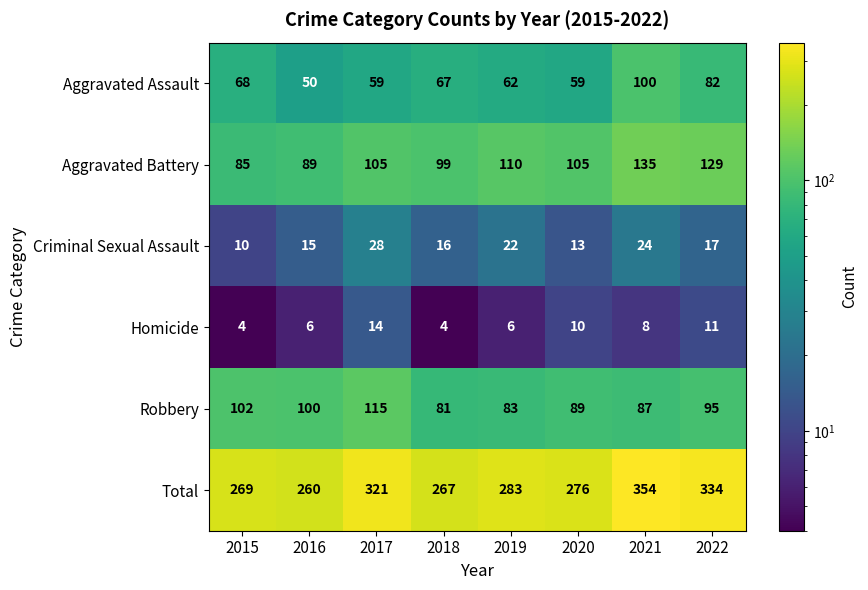

What is the minimum value shown in the chart?

4